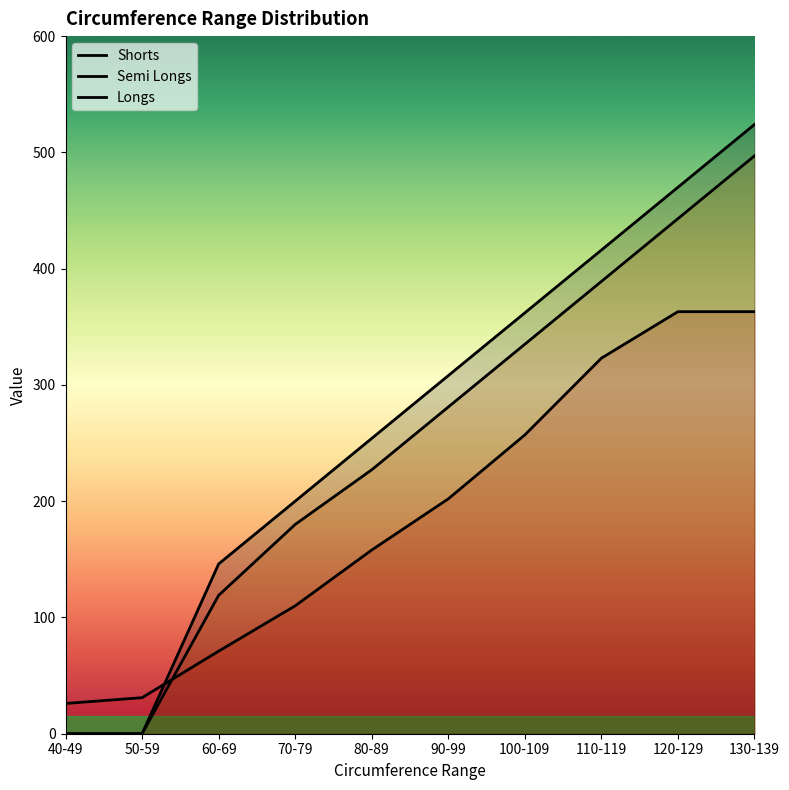

How many data points does each series have?

10